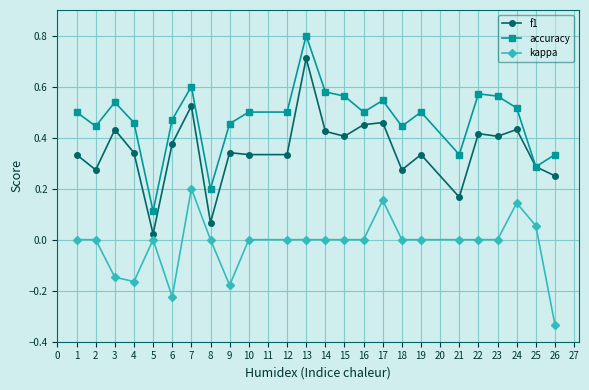

What are all the series names shown in the legend?

f1, accuracy, kappa